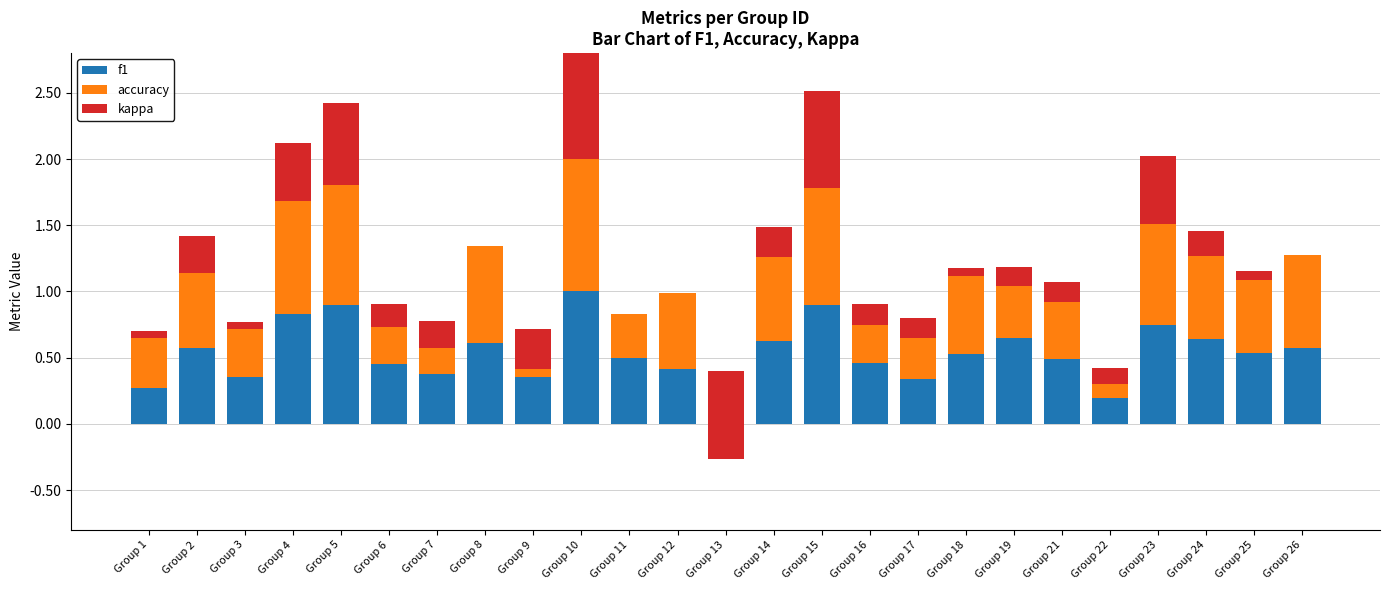

Which series has the largest range (max minus min)?

kappa